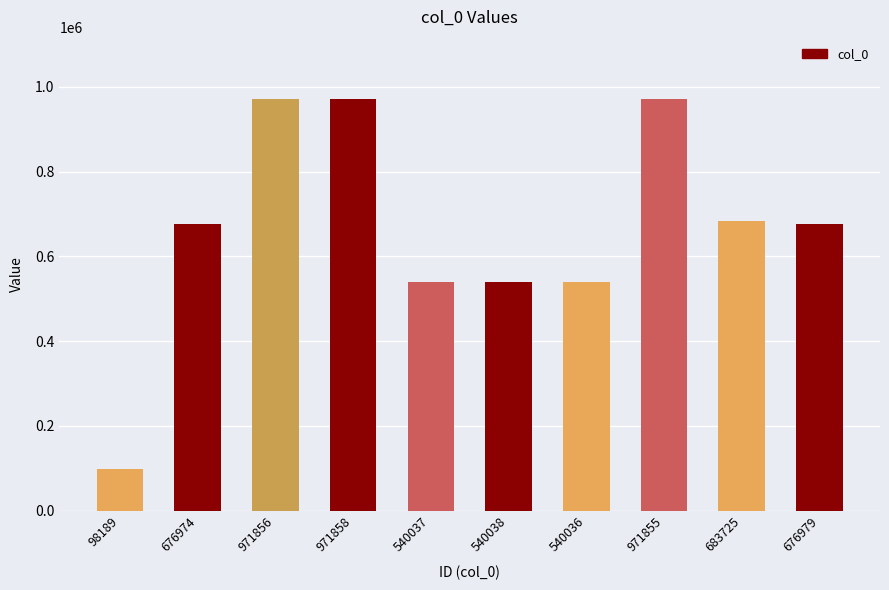

What is the difference between the maximum and second lowest values?

431822